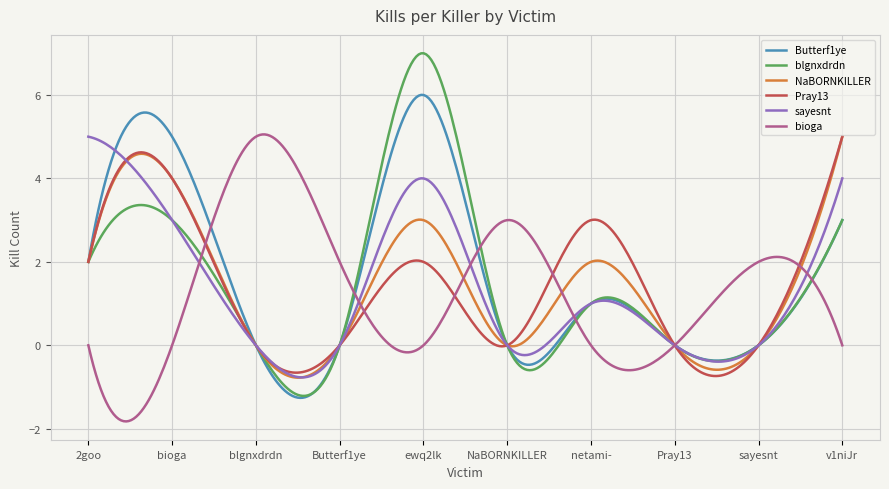

What is the greatest value displayed?

7.0